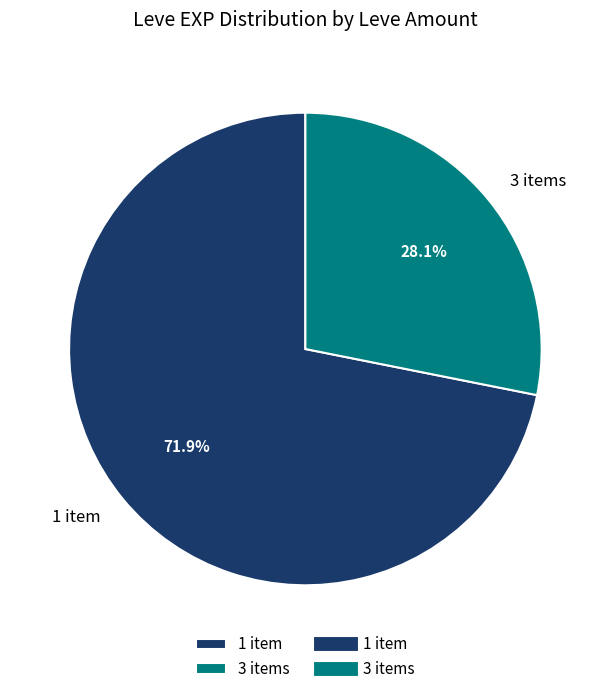

Does 3 items account for over 50% of the chart?

No